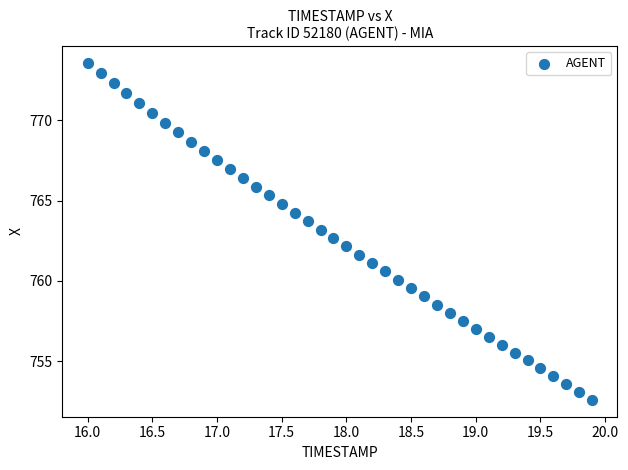

What is the range of X values (max minus min)?

3.9